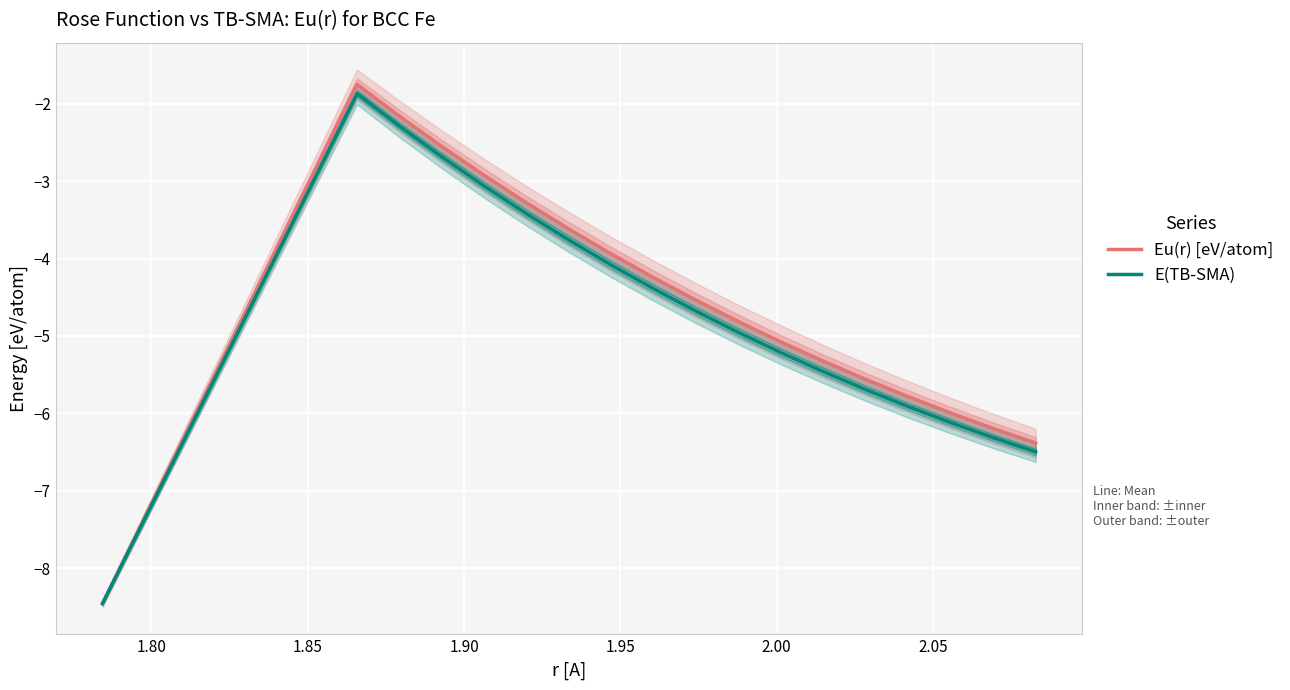

What is the average value of the E(TB-SMA) series?

-4.7